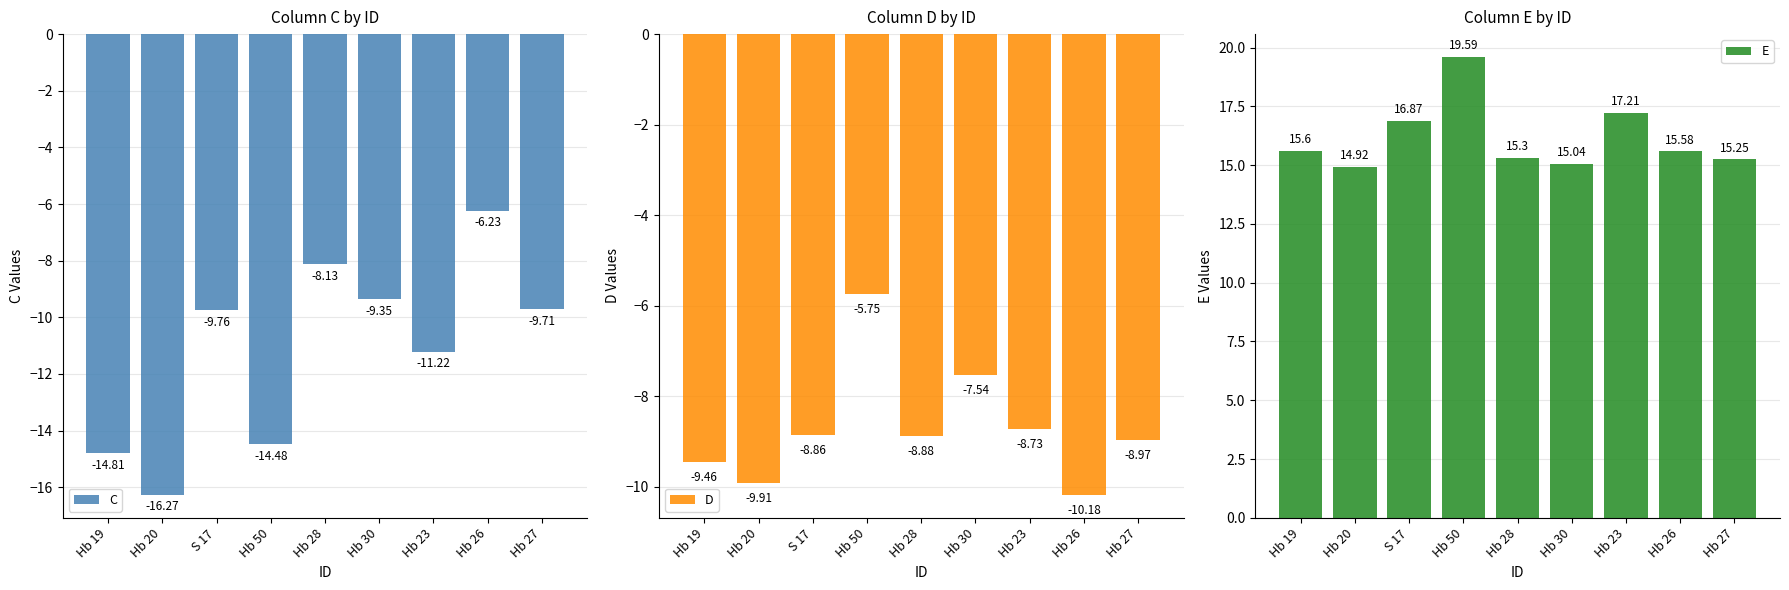

What is the difference between the second highest and second lowest values in the D series?

2.4